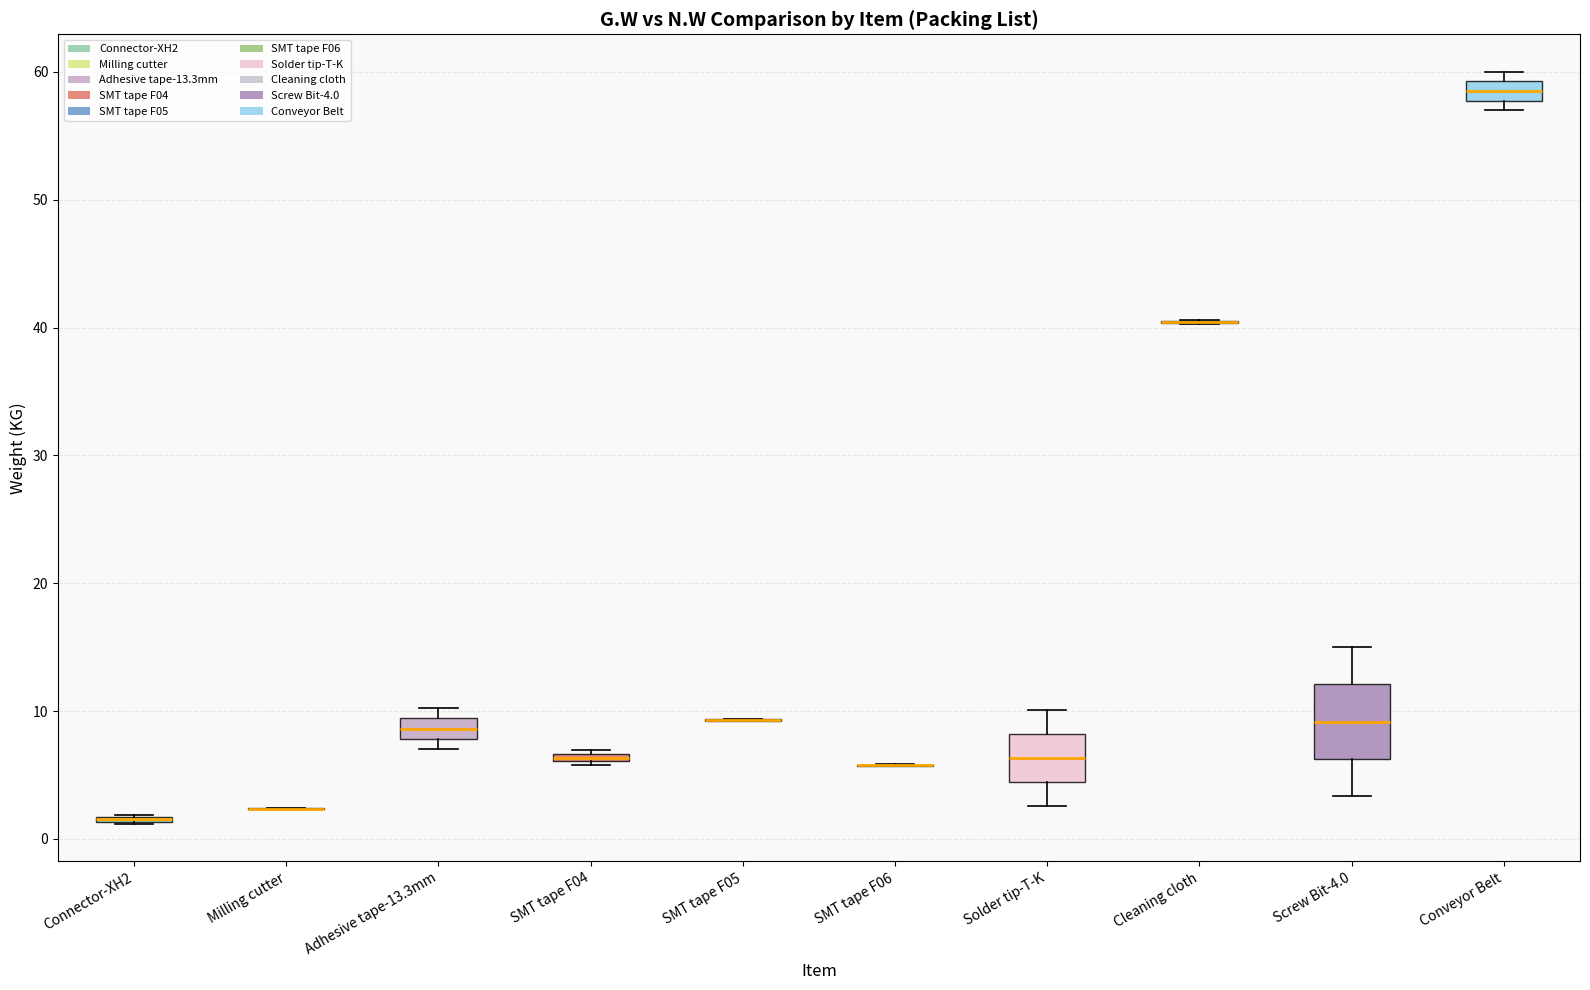

Which box is the tallest, from its lower edge to its upper edge?

Screw Bit-4.0